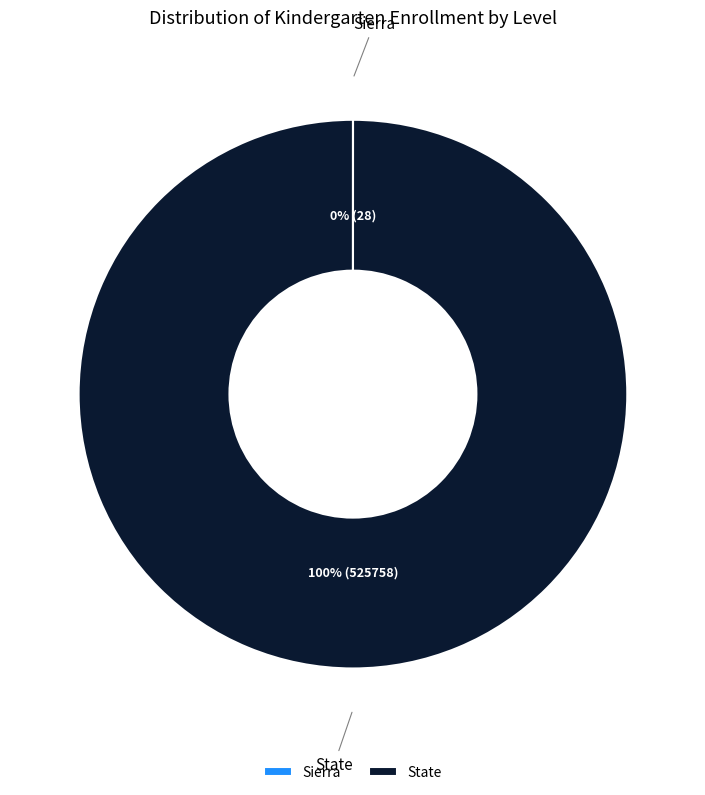

To the nearest percent, what is the difference between the largest and smallest slice percentages?

100%